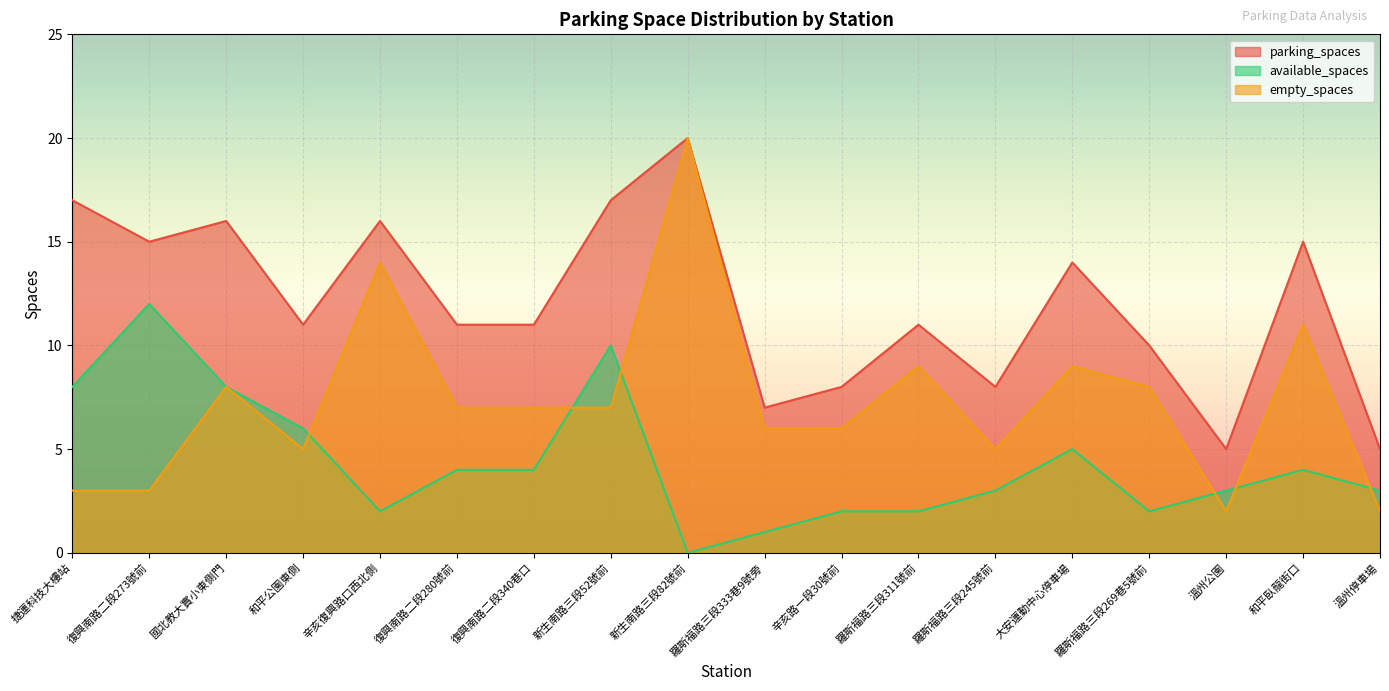

What position from the left is 辛亥復興路口西北側?

5